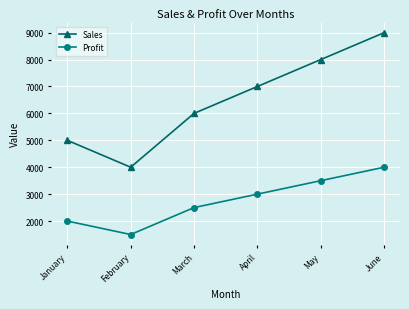

True or false: Profit has more than 1 interior local peaks.

False